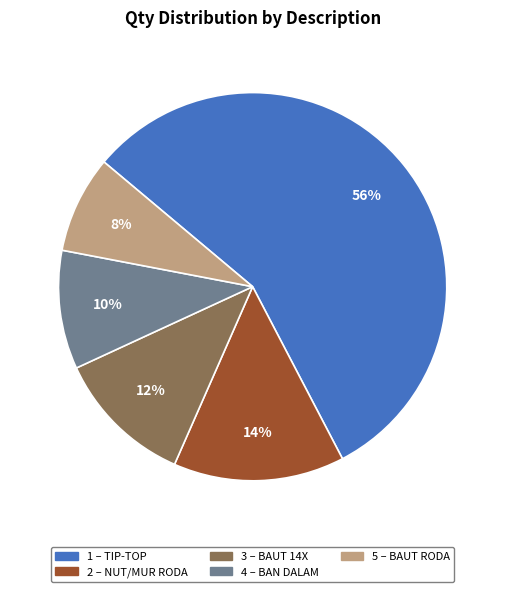

To the nearest percent, what is the average slice percentage?

20%